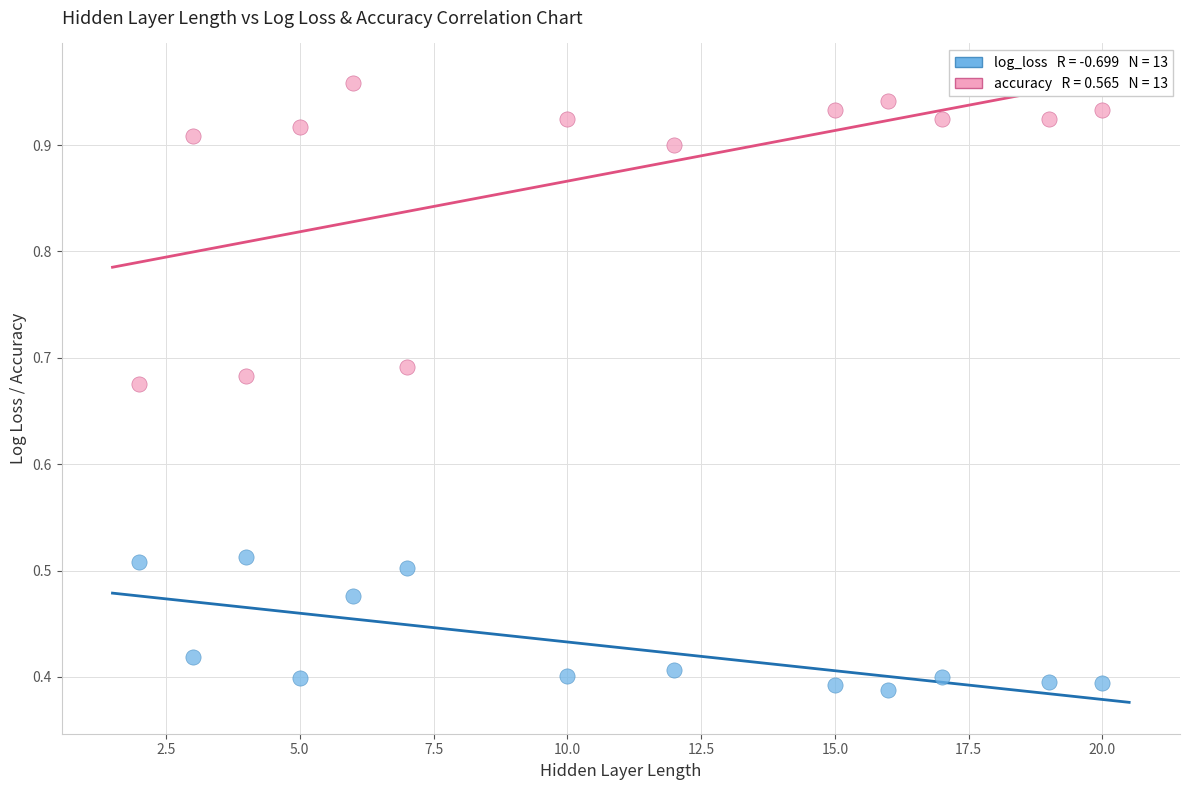

Across all data points, what is the range of X values (max minus min)?

18.0